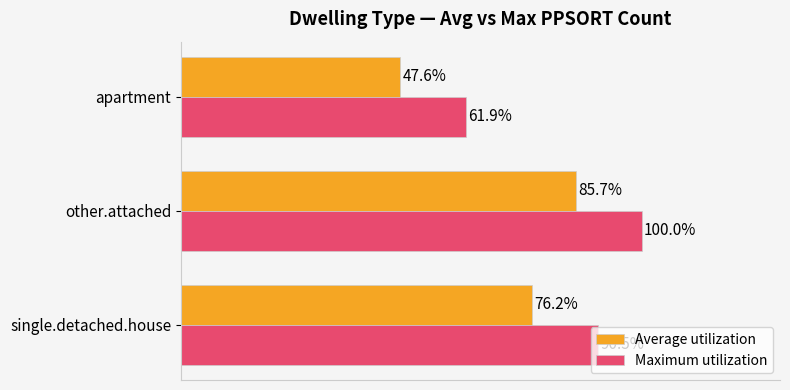

At which label is Average utilization closest to 66?

single.detached.house